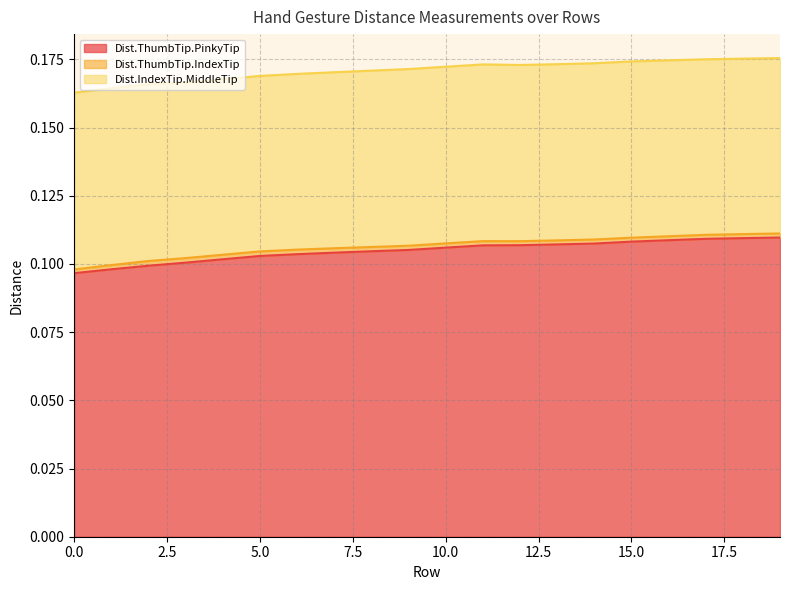

Reading left to right, what are all the values shown in this chart?

Dist.ThumbTip.PinkyTip: 0.1	0.1	0.1	0.1	0.1	0.1	0.1	0.1	0.1	0.1	0.1	0.1	0.1	0.1	0.1	0.1	0.1	0.1	0.1	0.1
Dist.ThumbTip.IndexTip: 0.0	0.0	0.0	0.0	0.0	0.0	0.0	0.0	0.0	0.0	0.0	0.0	0.0	0.0	0.0	0.0	0.0	0.0	0.0	0.0
Dist.IndexTip.MiddleTip: 0.1	0.1	0.1	0.1	0.1	0.1	0.1	0.1	0.1	0.1	0.1	0.1	0.1	0.1	0.1	0.1	0.1	0.1	0.1	0.1